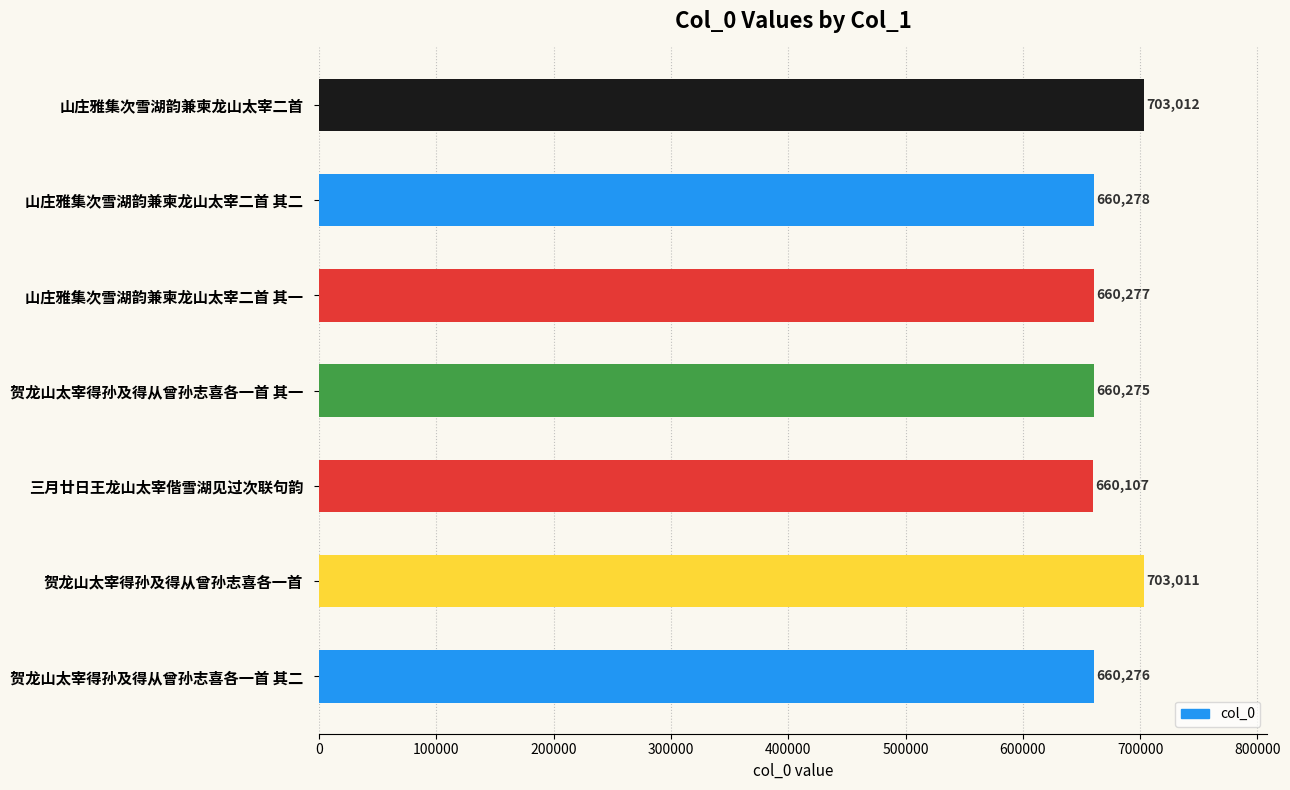

Rank the categories by value from lowest to highest.

三月廿日王龙山太宰偕雪湖见过次联句韵, 贺龙山太宰得孙及得从曾孙志喜各一首 其一, 贺龙山太宰得孙及得从曾孙志喜各一首 其二, 山庄雅集次雪湖韵兼柬龙山太宰二首 其一, 山庄雅集次雪湖韵兼柬龙山太宰二首 其二, 贺龙山太宰得孙及得从曾孙志喜各一首, 山庄雅集次雪湖韵兼柬龙山太宰二首